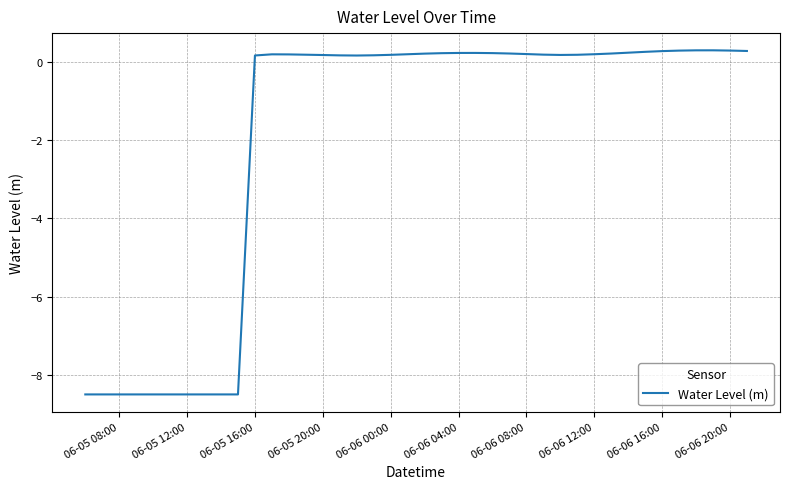

What is the difference between the maximum and minimum values?

8.8